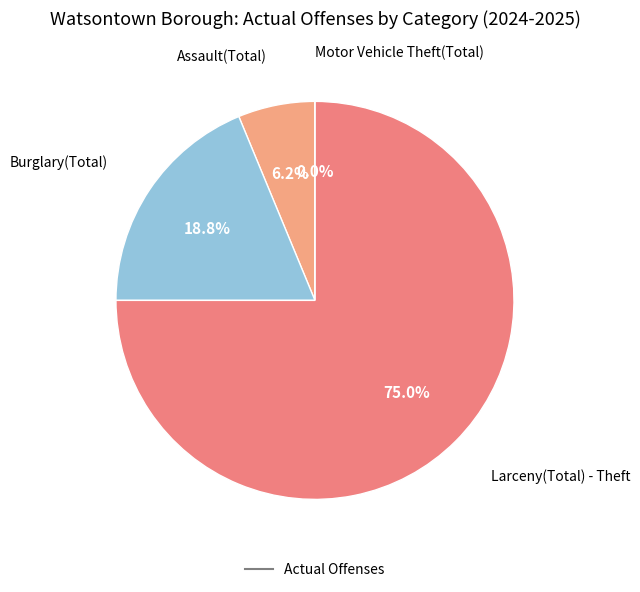

What is the largest slice in the pie chart?

Larceny(Total) - Theft